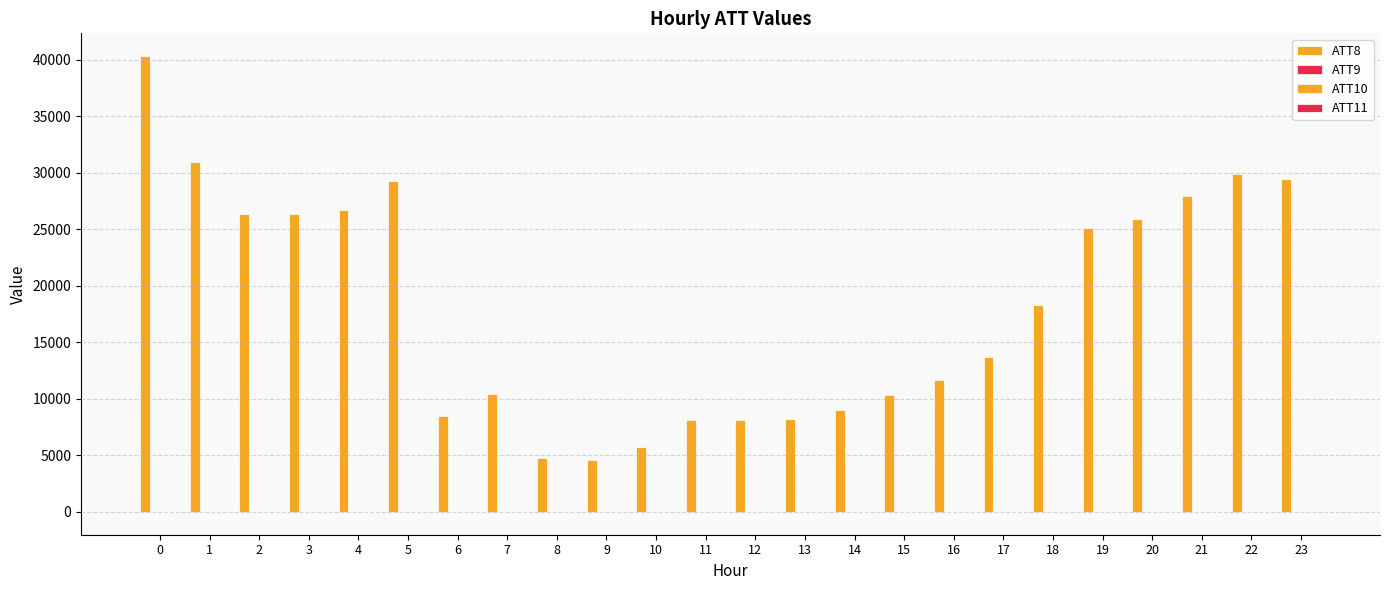

Count the number of data series in this chart.

4